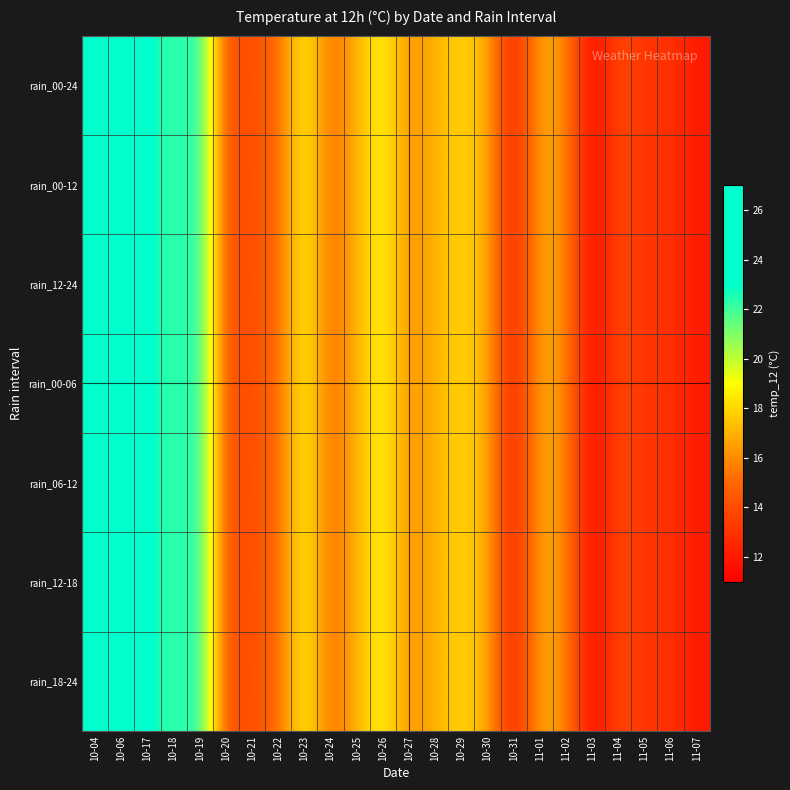

At which category is the sum across all series the highest?

10-06